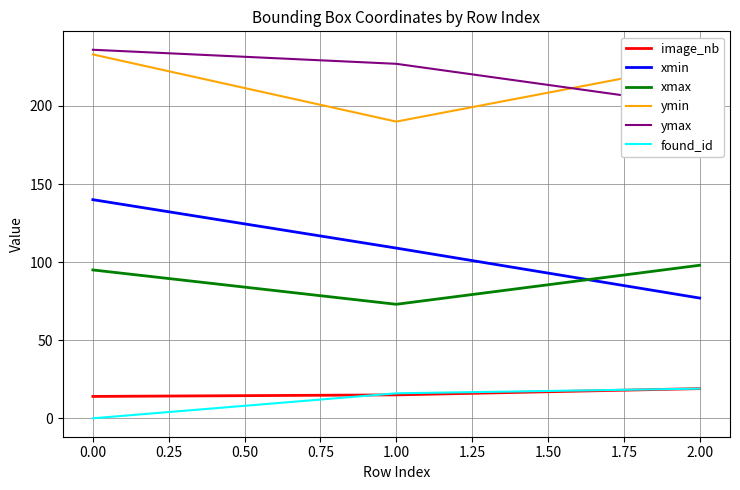

Is the value of xmin at 1.00 greater than the value of found_id at 1.00?

Yes